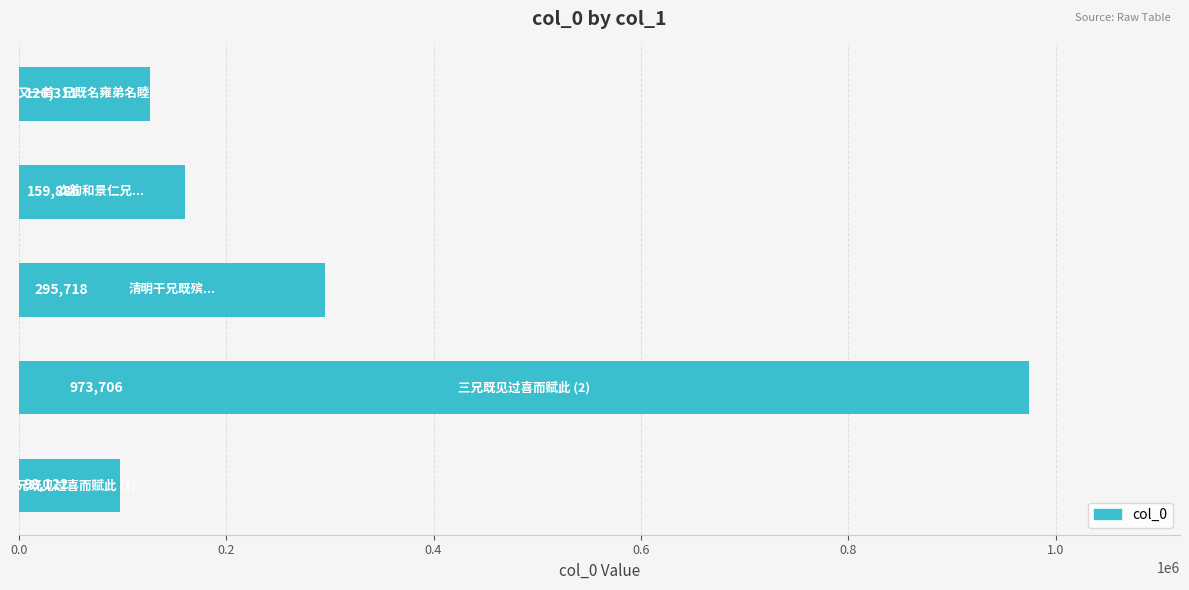

What is the average value?

330749